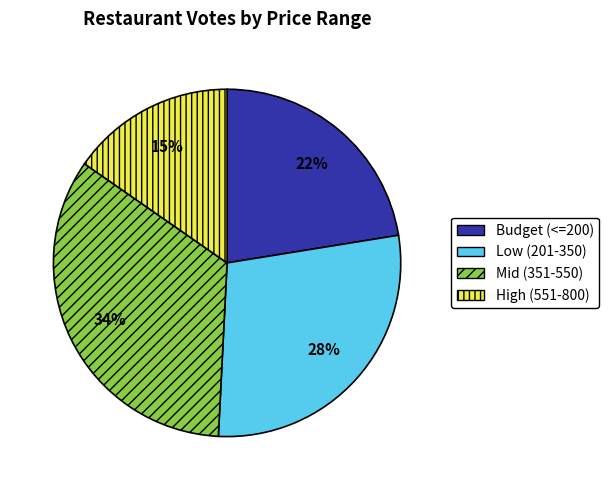

To the nearest percent, what is the average slice percentage?

25%